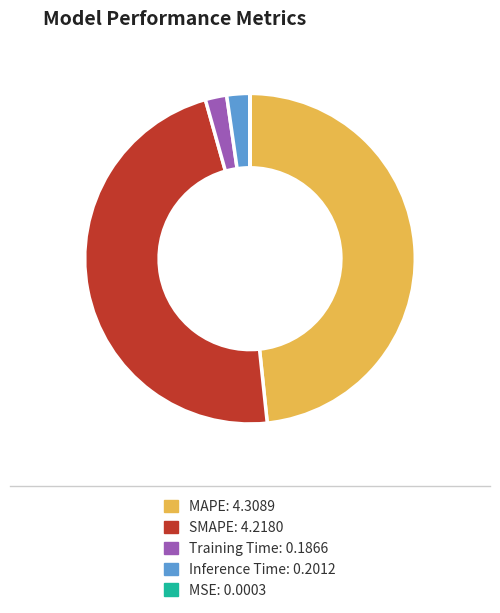

Does any single category account for the majority?

No